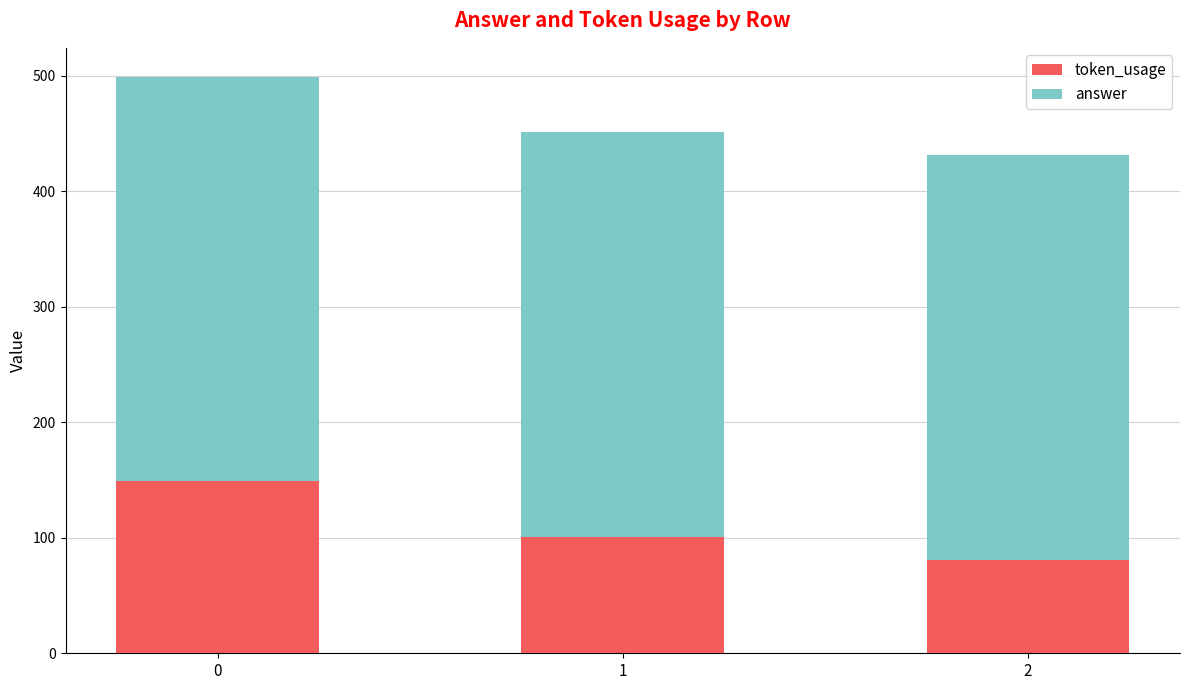

How many bars are there in total?

3